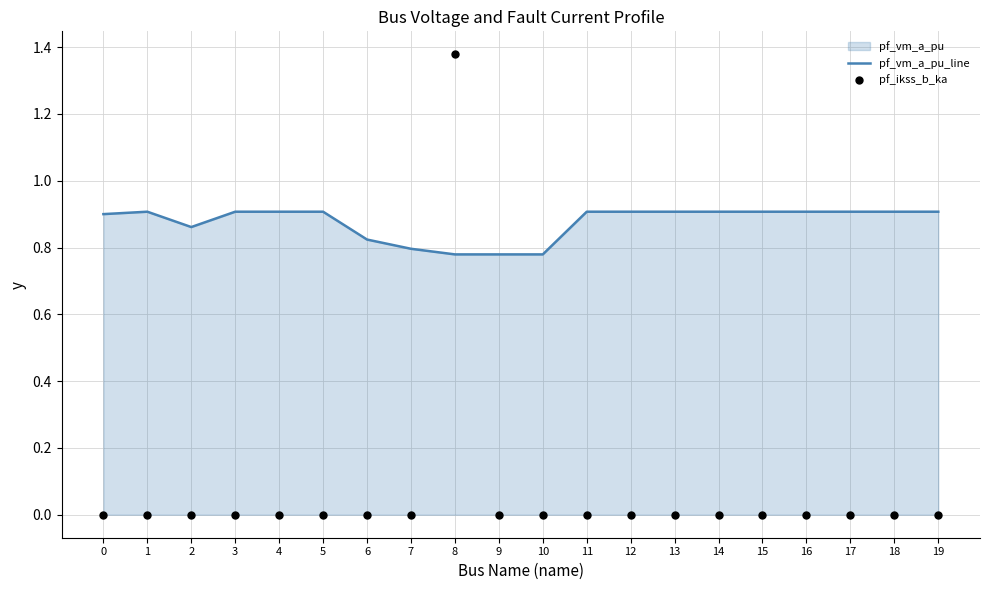

At how many categories does at least one series exceed 0?

20